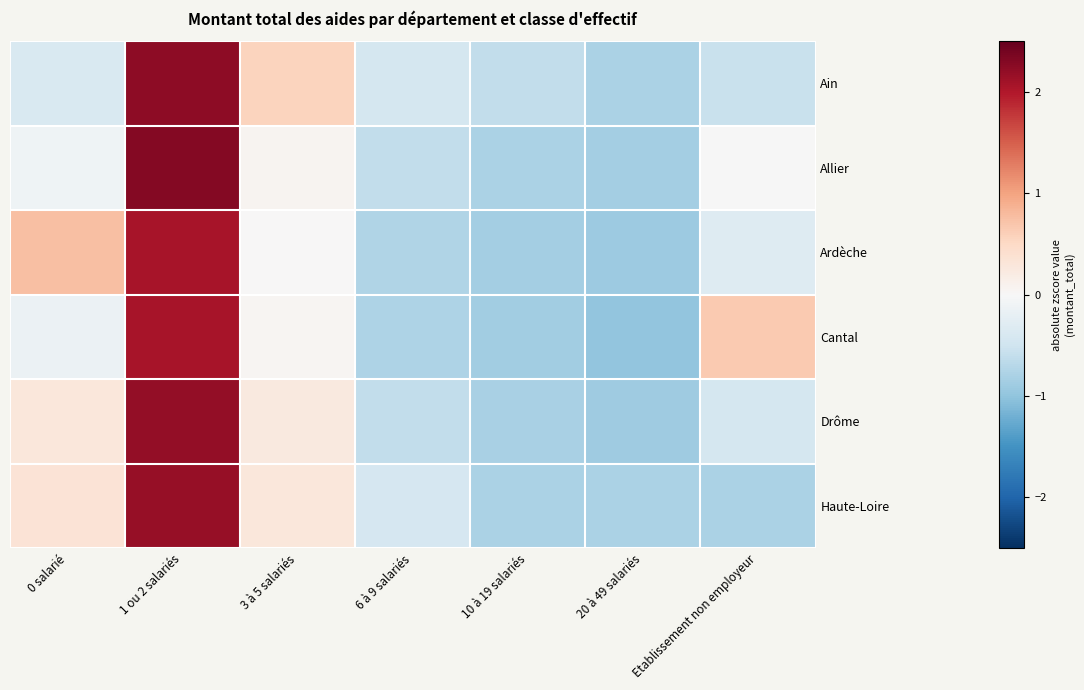

Which series changed the most between 1 ou 2 salariés and Etablissement non employeur?

Haute-Loire